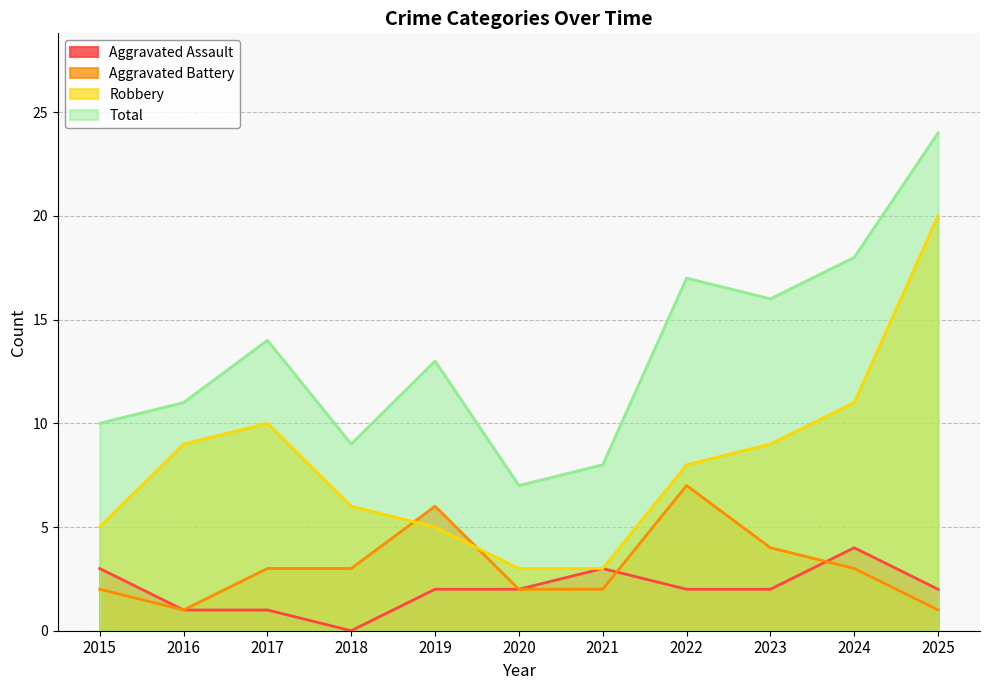

Which series has the widest spread of values?

Robbery